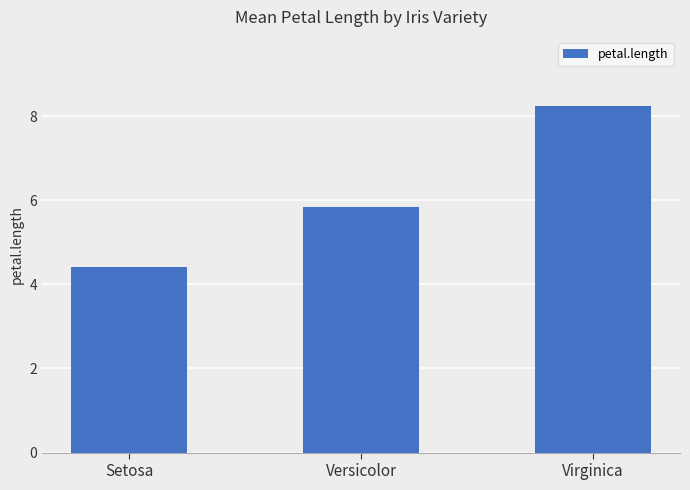

Which has a higher value, Virginica or Setosa?

Virginica